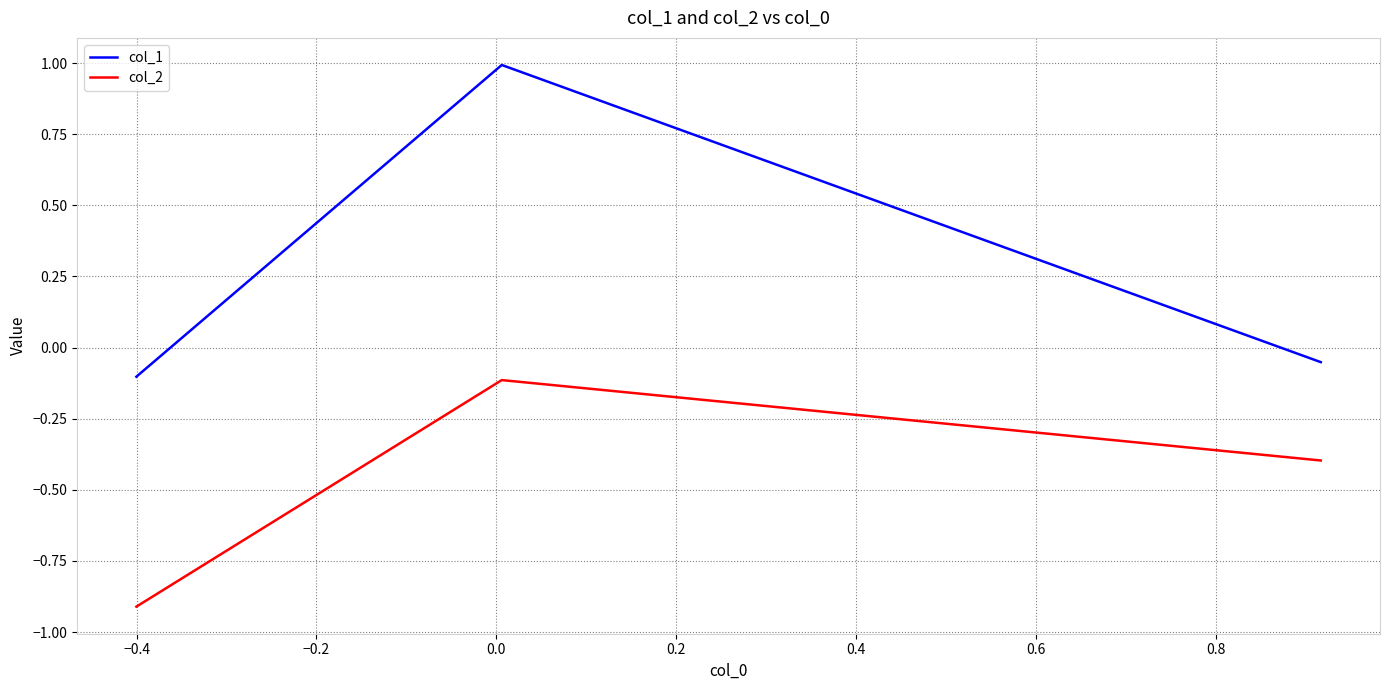

Which series has the largest range (max minus min)?

col_1